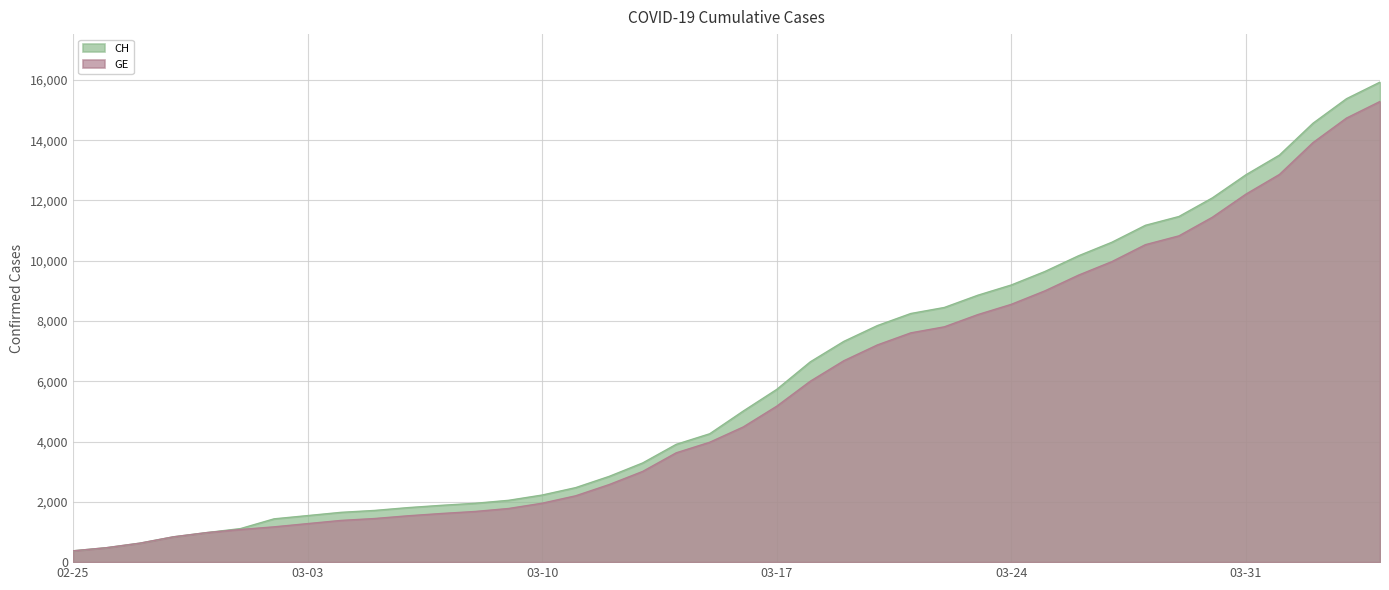

How many data points in CH are less than 5012?

20